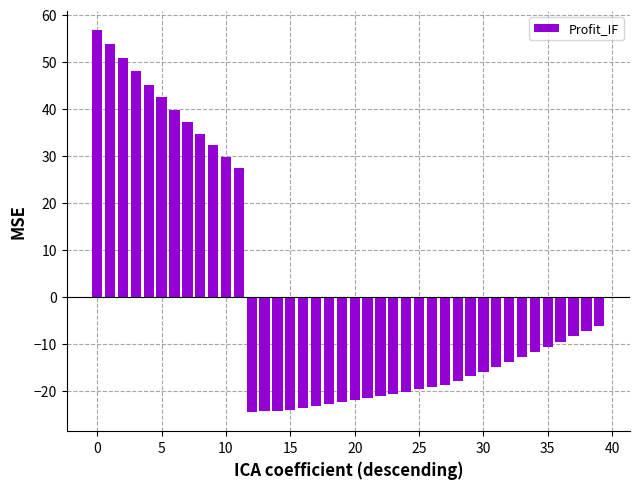

What is the value of the 17th bar from the left?

-23.6